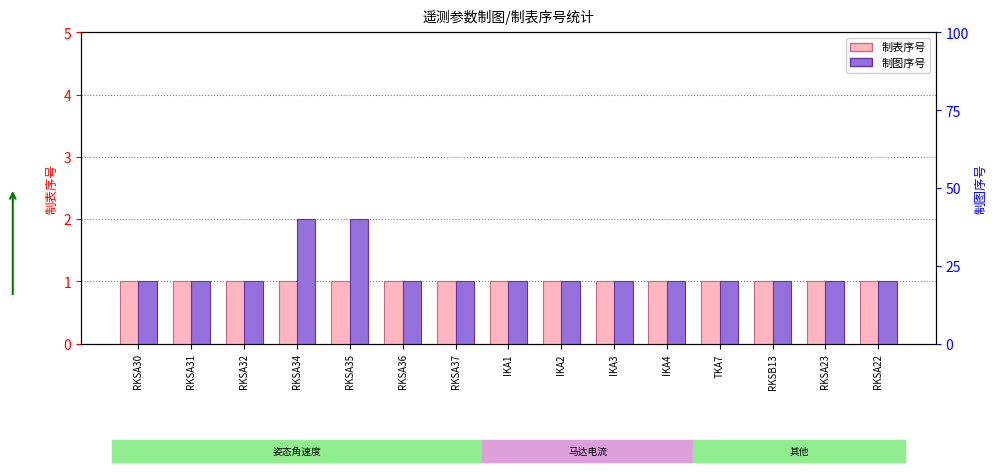

Which series has the largest range (max minus min)?

制图序号